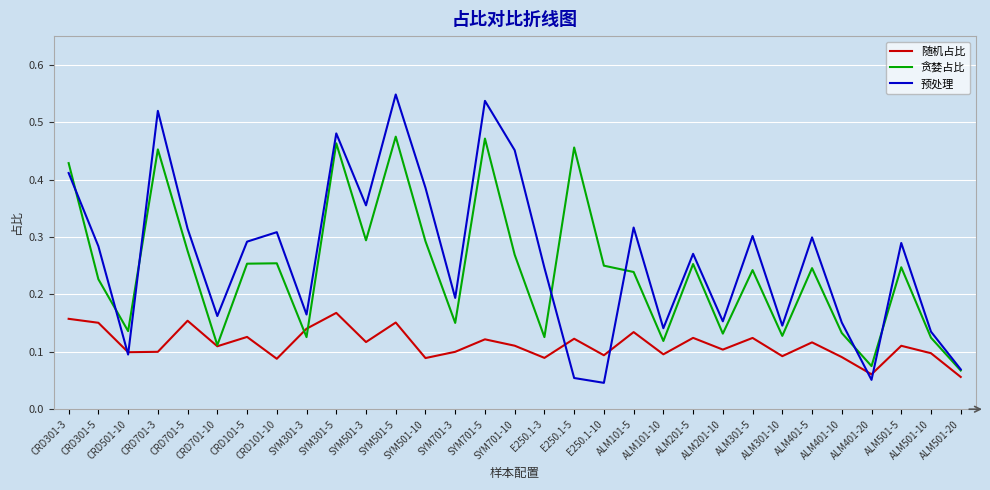

Which series ends up on top after the final intersection of 随机占比 and 预处理?

预处理